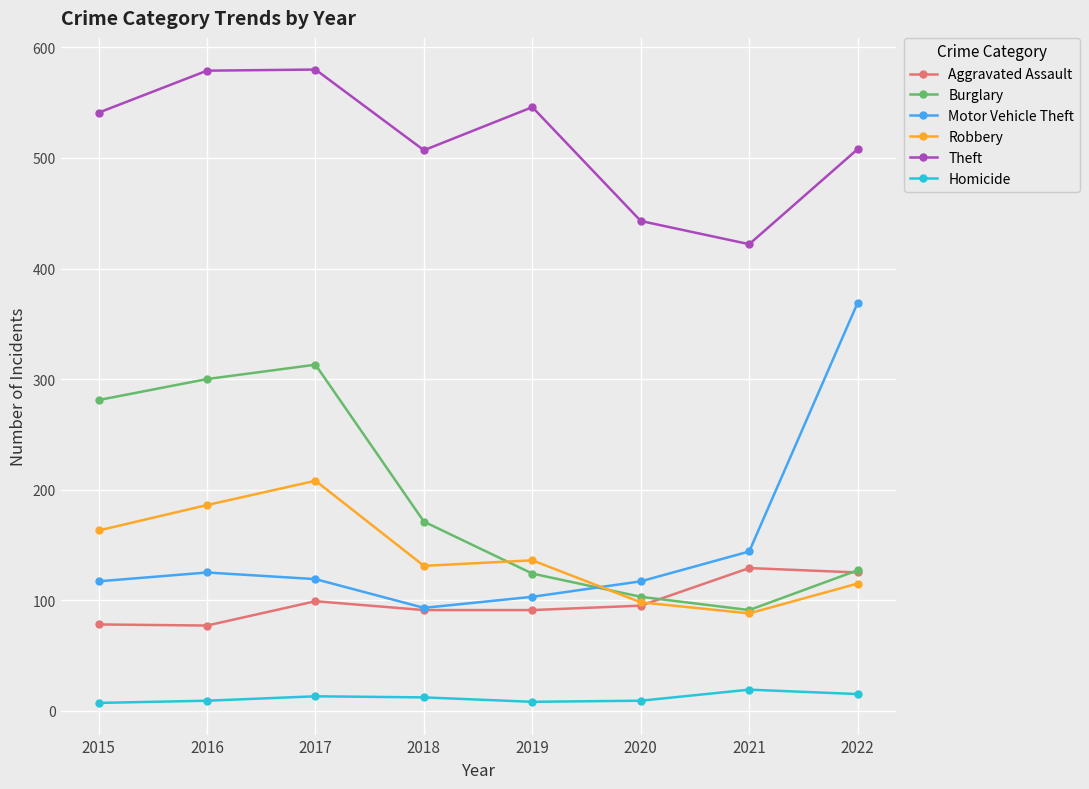

True or false: Homicide and Robbery cross at least once.

False